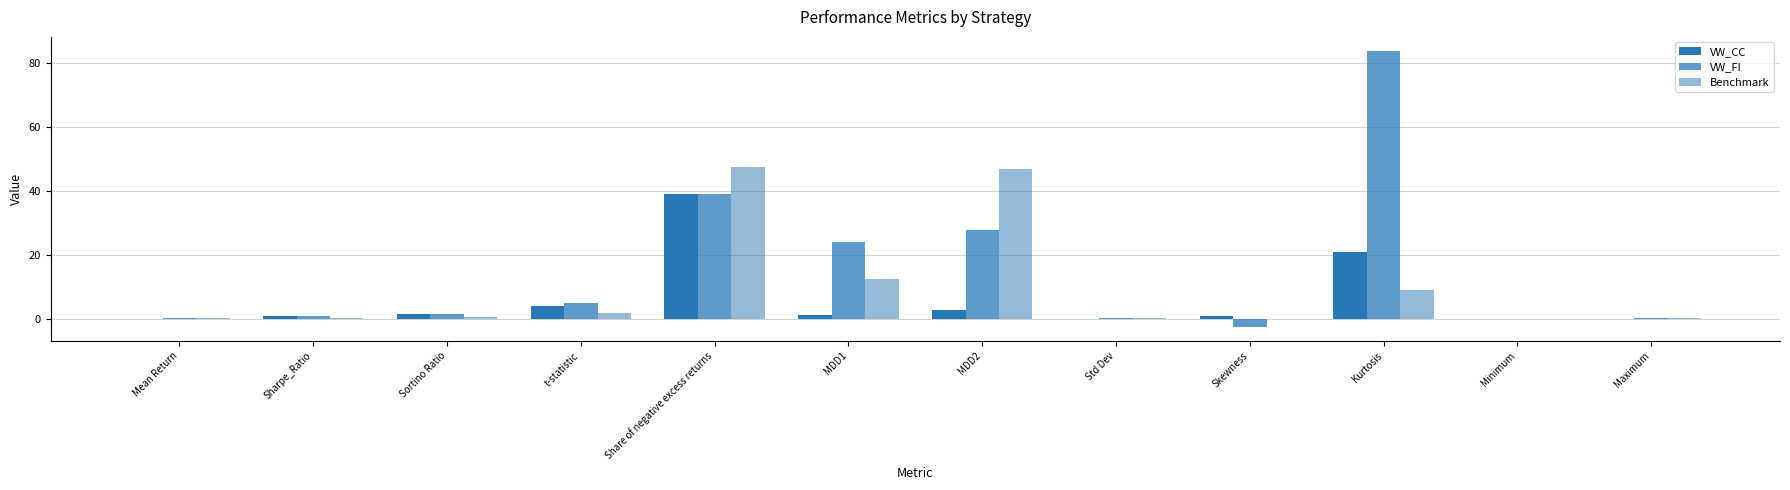

Count the number of categories in the chart.

12